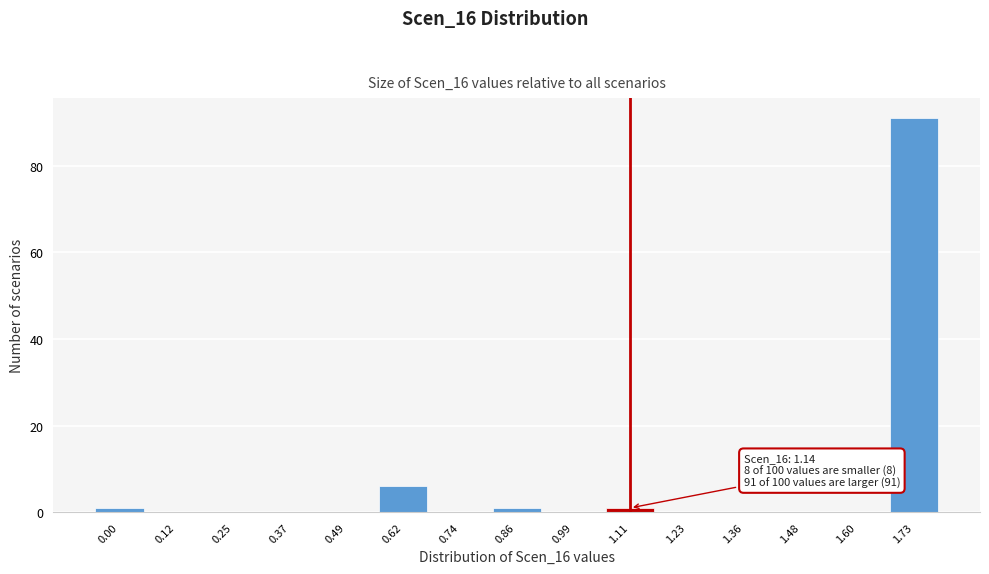

Reading left to right, transcribe all the data shown in this chart.

0.00=1	0.12=0	0.25=0	0.37=0	0.49=0	0.62=6	0.74=0	0.86=1	0.99=0	1.11=1	1.23=0	1.36=0	1.48=0	1.60=0	1.73=91